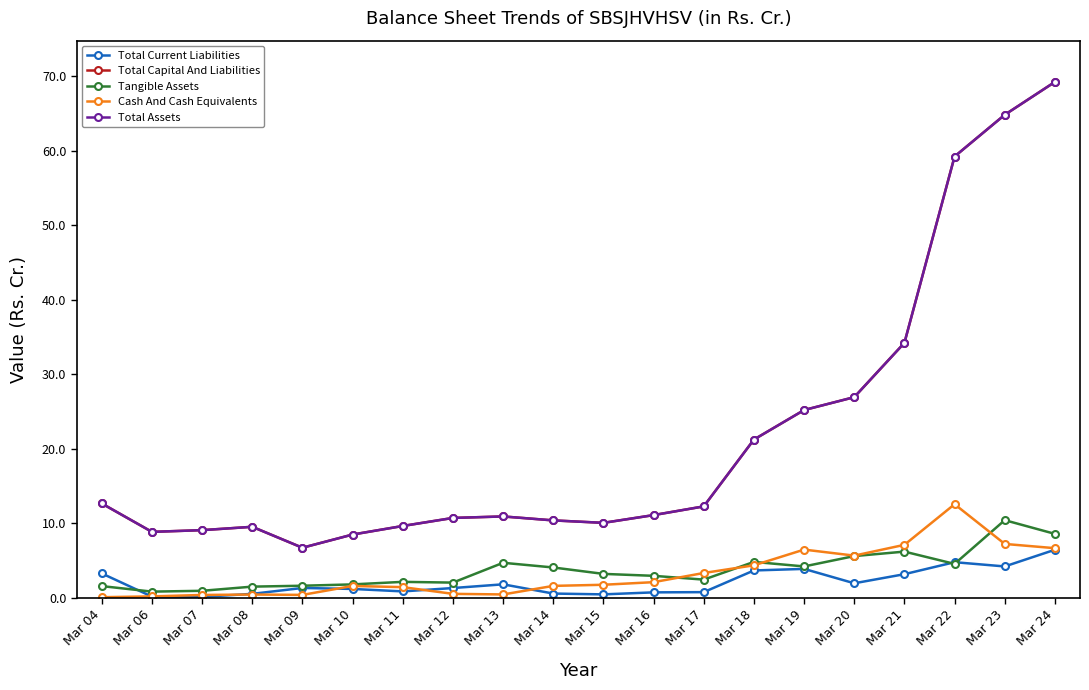

Rank the series by their maximum value, from lowest to highest.

Total Current Liabilities, Tangible Assets, Cash And Cash Equivalents, Total Capital And Liabilities, Total Assets